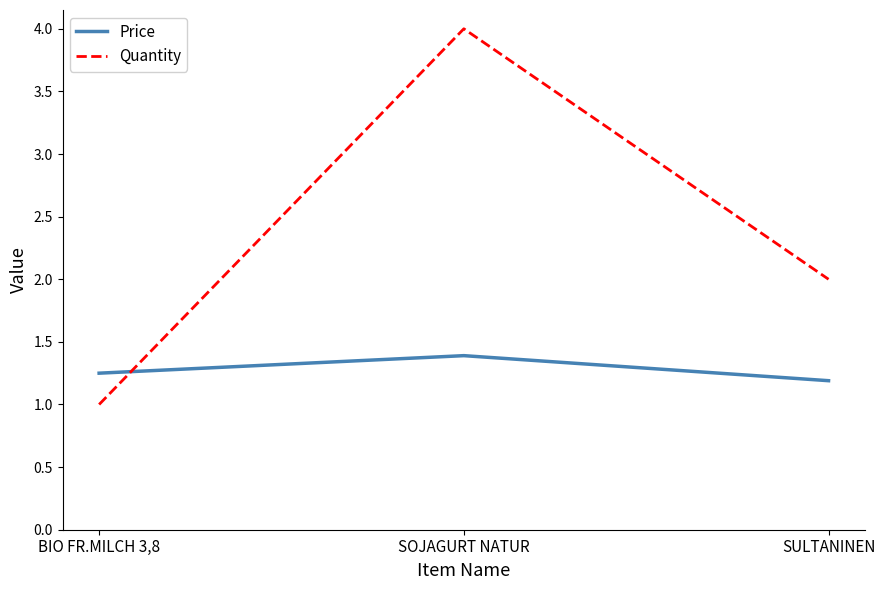

At which category does the chart reach its minimum across all series?

BIO FR.MILCH 3,8